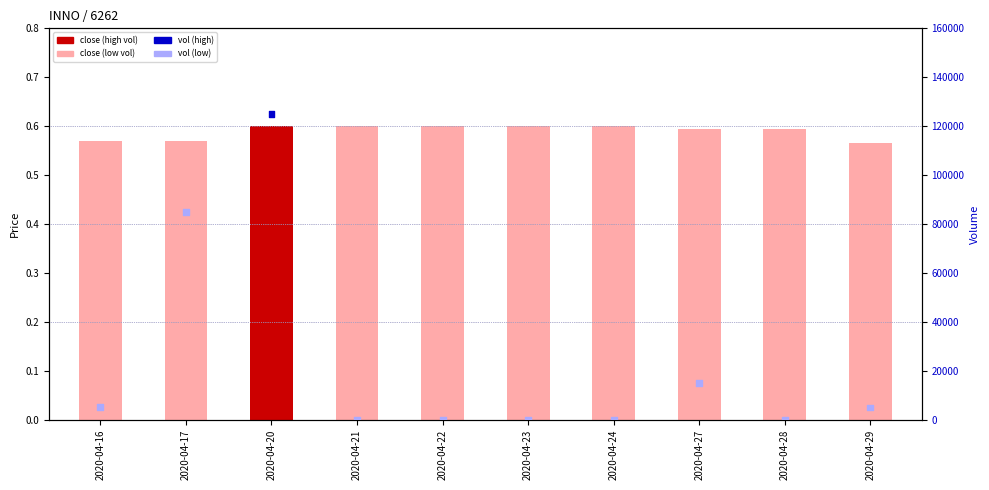

What are all the series names shown in the legend?

close, vol